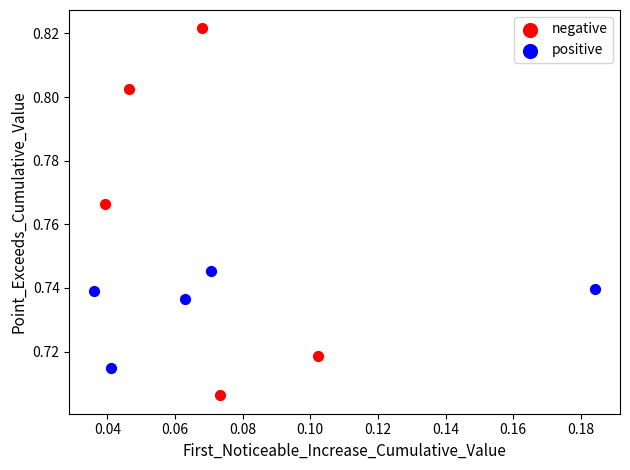

Which series has the largest Y range (max minus min)?

negative